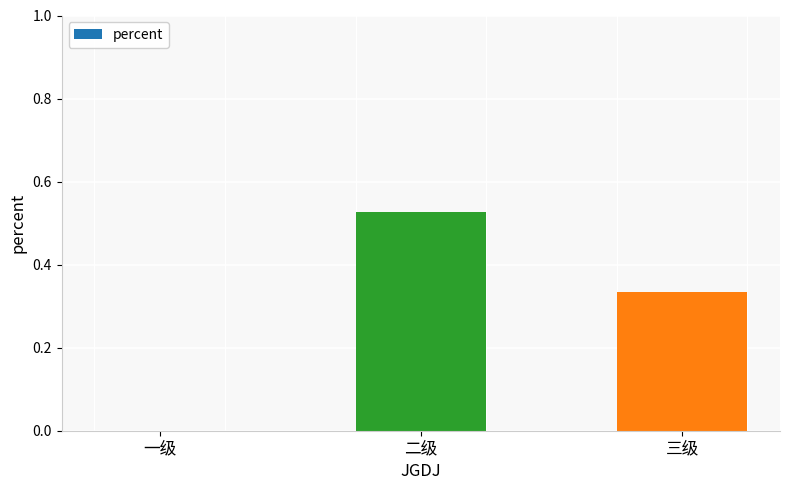

Between 三级 and 二级, which is larger?

二级